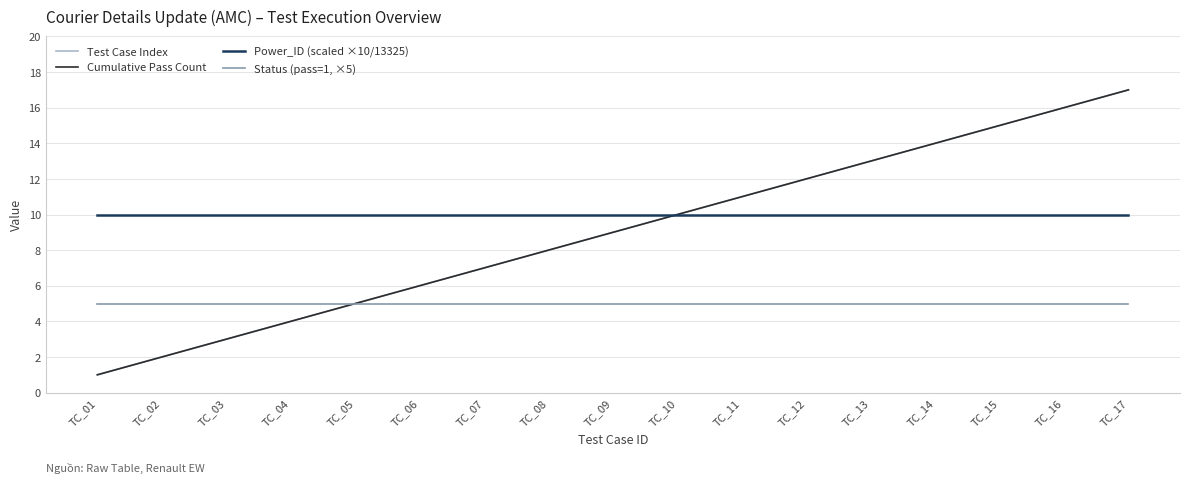

Is the value of Power_ID (scaled ×10/13325) at TC_03 greater than the value of Status (pass=1, ×5) at TC_14?

Yes